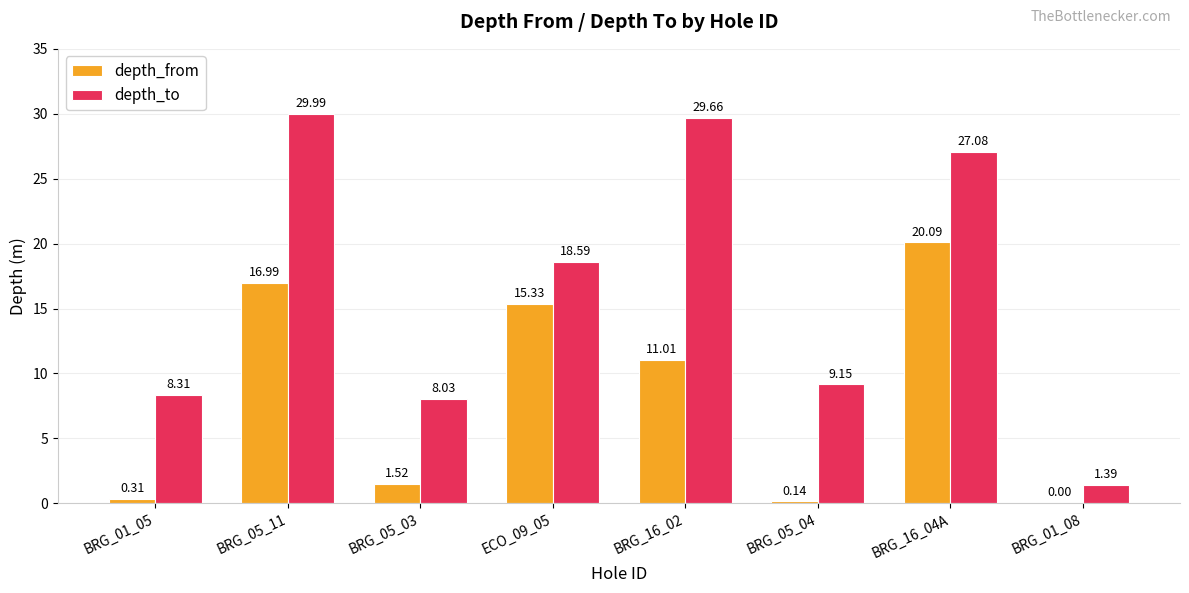

Between BRG_05_04 and BRG_16_04A, which series saw the biggest shift?

depth_from